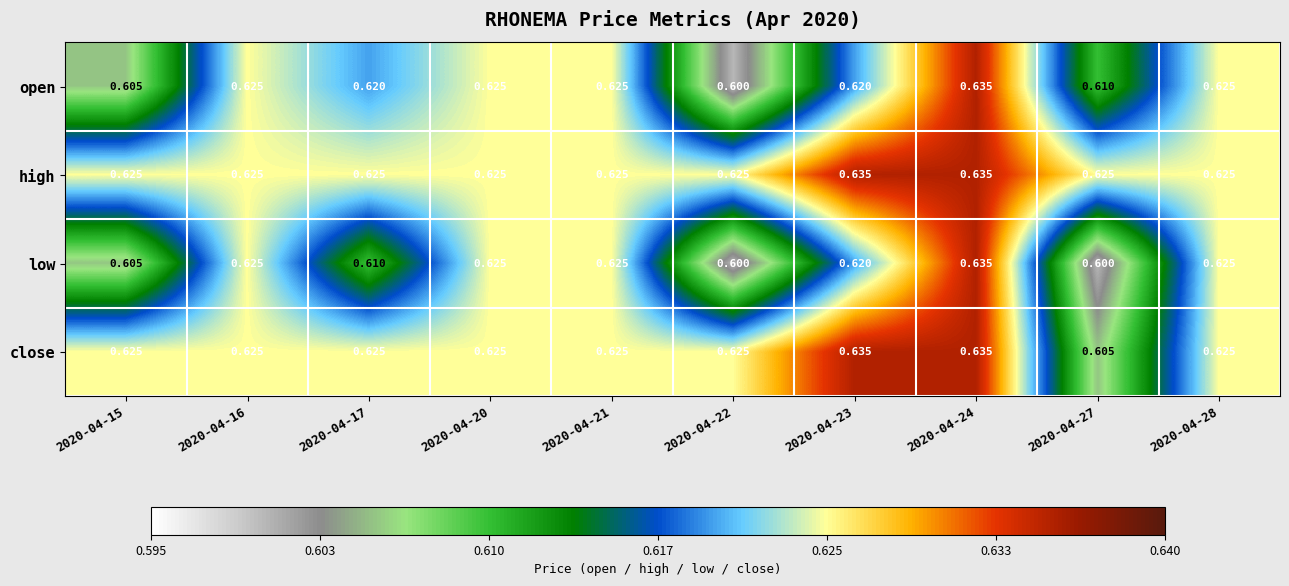

How many data points does each series have?

10